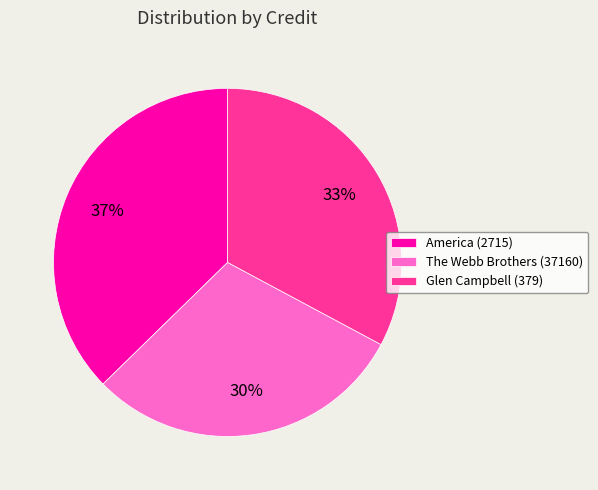

What percentage is the America (2715) slice, to the nearest percent?

37%